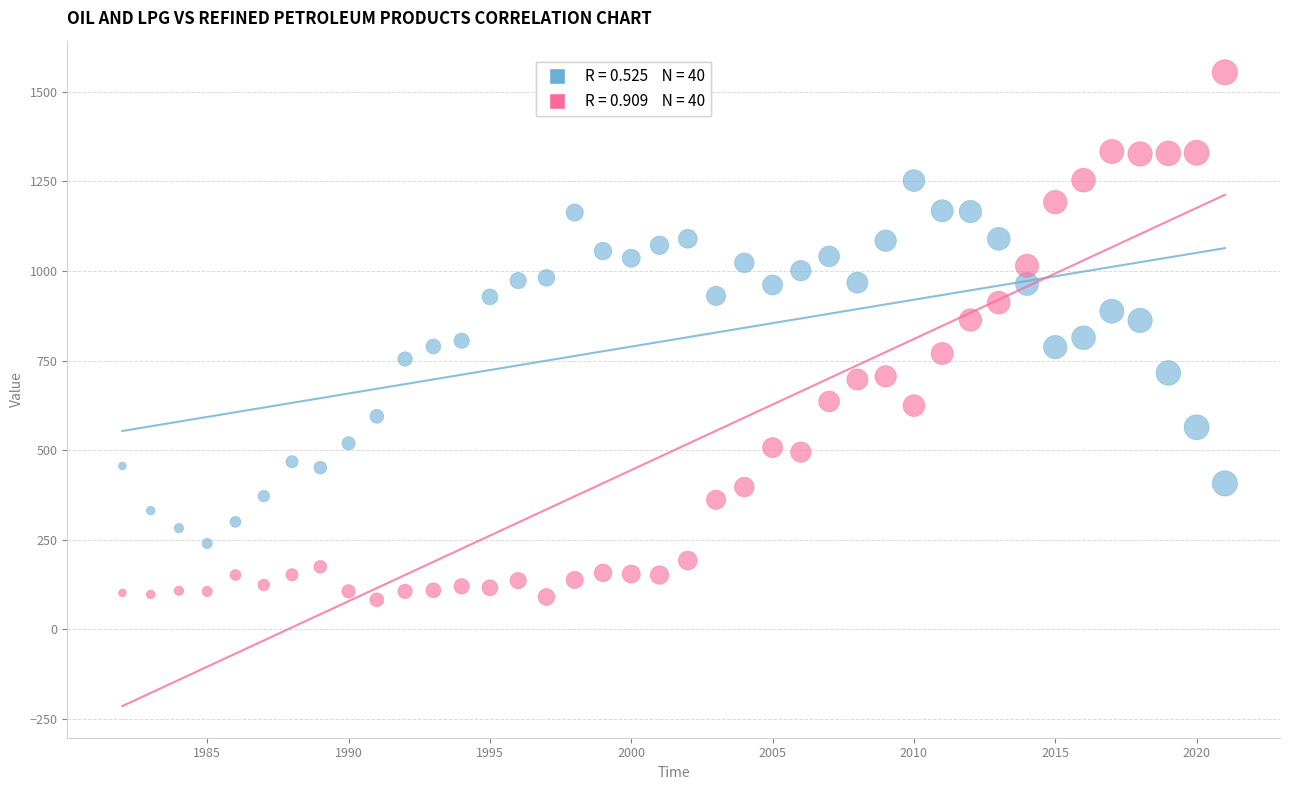

Across all data points, what is the range of Y values (max minus min)?

1472.3